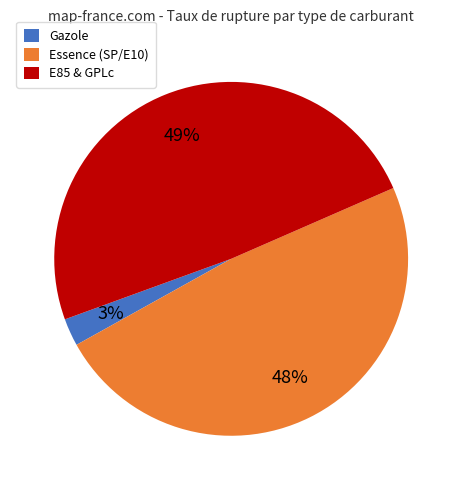

To the nearest percent, what is the difference between the largest and smallest slice percentages?

46%